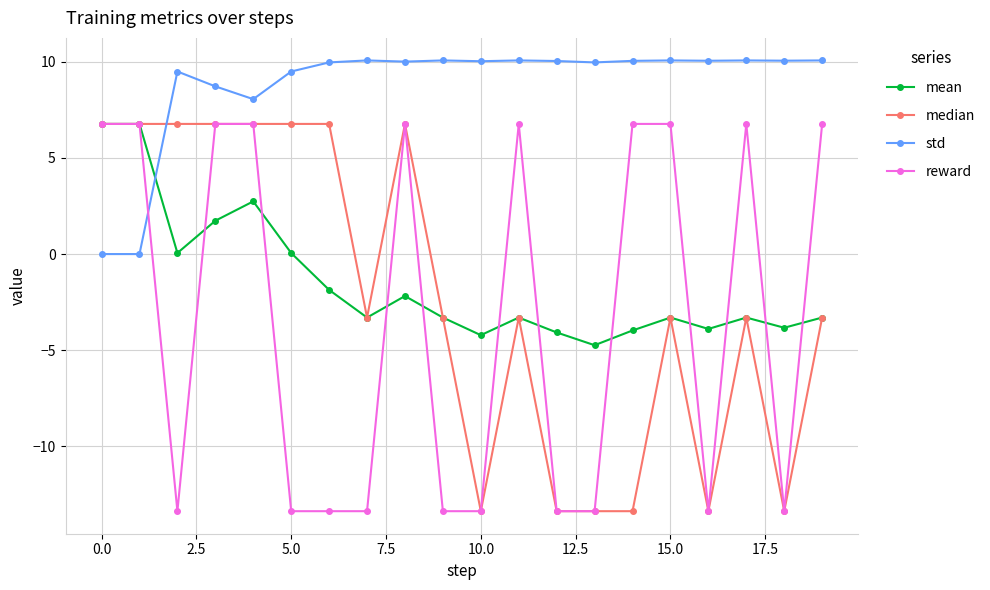

True or false: std has more than 0 interior local peaks.

True